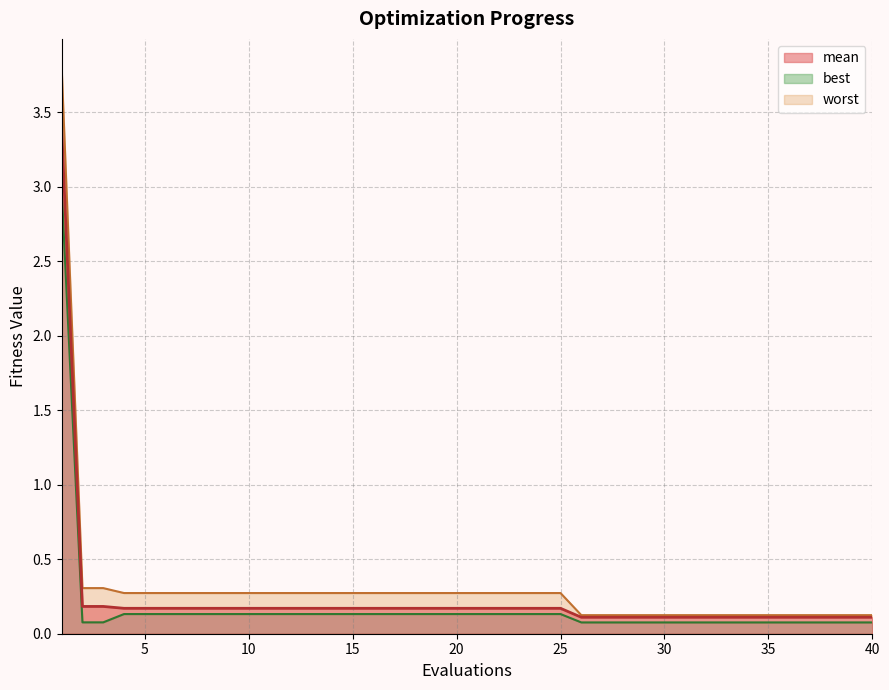

How many distinct data groups are displayed?

3